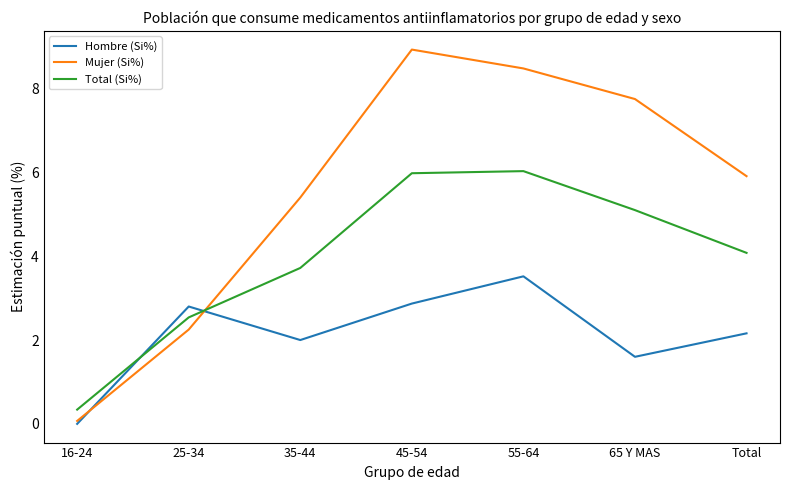

What is the sum of the Hombre (Si%) values at 45-54 and 16-24?

2.9